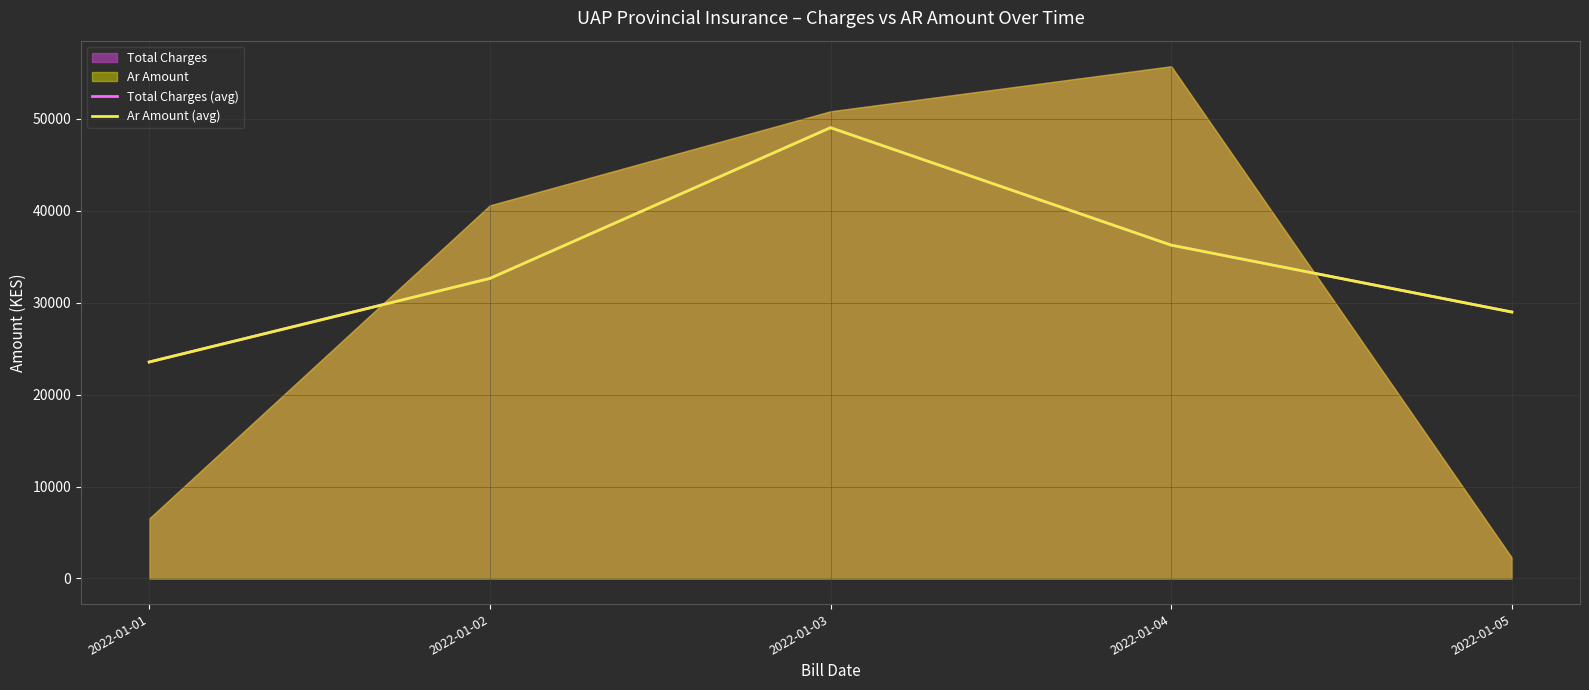

How many lines are shown in the chart?

2